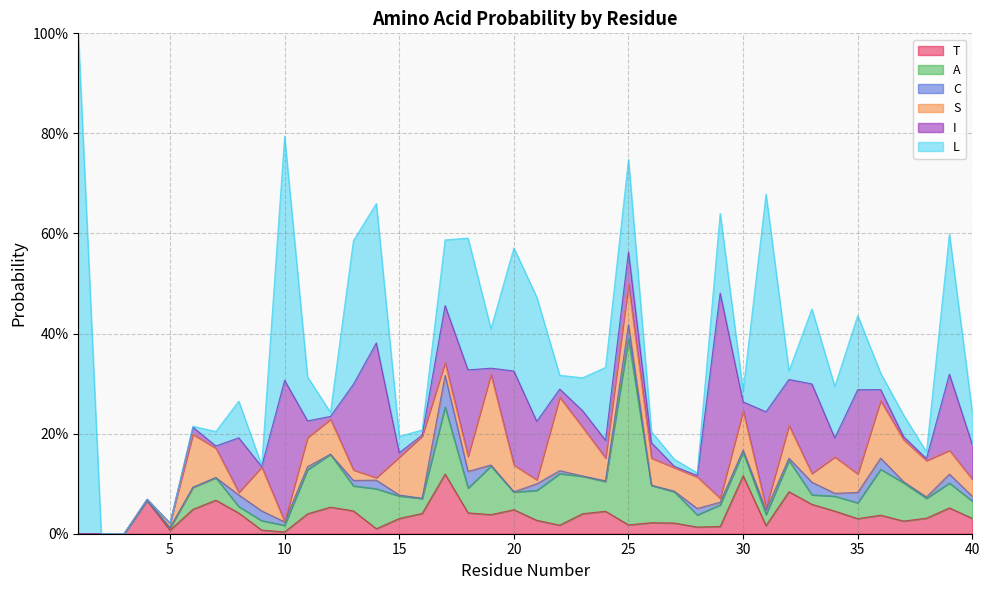

Reading left to right, transcribe all the data shown in this chart.

T: 0.0	0.0	0.0	0.1	0.0	0.0	0.1	0.0	0.0	0.0	0.0	0.1	0.0	0.0	0.0	0.0	0.1	0.0	0.0	0.0	0.0	0.0	0.0	0.0	0.0	0.0	0.0	0.0	0.0	0.1	0.0	0.1	0.1	0.0	0.0	0.0	0.0	0.0	0.1	0.0
A: 0.0	0.0	0.0	0.0	0.0	0.0	0.0	0.0	0.0	0.0	0.1	0.1	0.1	0.1	0.0	0.0	0.1	0.0	0.1	0.0	0.1	0.1	0.1	0.1	0.4	0.1	0.1	0.0	0.0	0.0	0.0	0.1	0.0	0.0	0.0	0.1	0.1	0.0	0.0	0.0
C: 0.0	0.0	0.0	0.0	0.0	0.0	0.0	0.0	0.0	0.0	0.0	0.0	0.0	0.0	0.0	0.0	0.1	0.0	0.0	0.0	0.0	0.0	0.0	0.0	0.0	0.0	0.0	0.0	0.0	0.0	0.0	0.0	0.0	0.0	0.0	0.0	0.0	0.0	0.0	0.0
S: 0.0	0.0	0.0	0.0	0.0	0.1	0.1	0.0	0.1	0.0	0.1	0.1	0.0	0.0	0.1	0.1	0.0	0.0	0.2	0.1	0.0	0.1	0.1	0.0	0.1	0.1	0.0	0.1	0.0	0.1	0.0	0.1	0.0	0.1	0.0	0.1	0.1	0.1	0.0	0.0
I: 0.0	0.0	0.0	0.0	0.0	0.0	0.0	0.1	0.0	0.3	0.0	0.0	0.2	0.3	0.0	0.0	0.1	0.2	0.0	0.2	0.1	0.0	0.0	0.0	0.1	0.0	0.0	0.0	0.4	0.0	0.2	0.1	0.2	0.0	0.2	0.0	0.0	0.0	0.2	0.1
L: 1.0	0.0	0.0	0.0	0.0	0.0	0.0	0.1	0.0	0.5	0.1	0.0	0.3	0.3	0.0	0.0	0.1	0.3	0.1	0.2	0.2	0.0	0.1	0.1	0.2	0.0	0.0	0.0	0.2	0.0	0.4	0.0	0.1	0.1	0.1	0.0	0.0	0.0	0.3	0.1